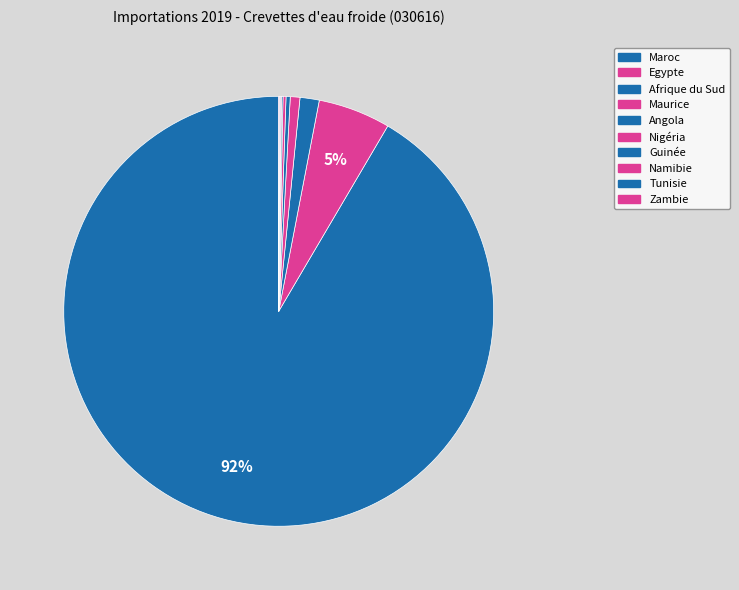

Does Maroc represent more than half of the total?

Yes